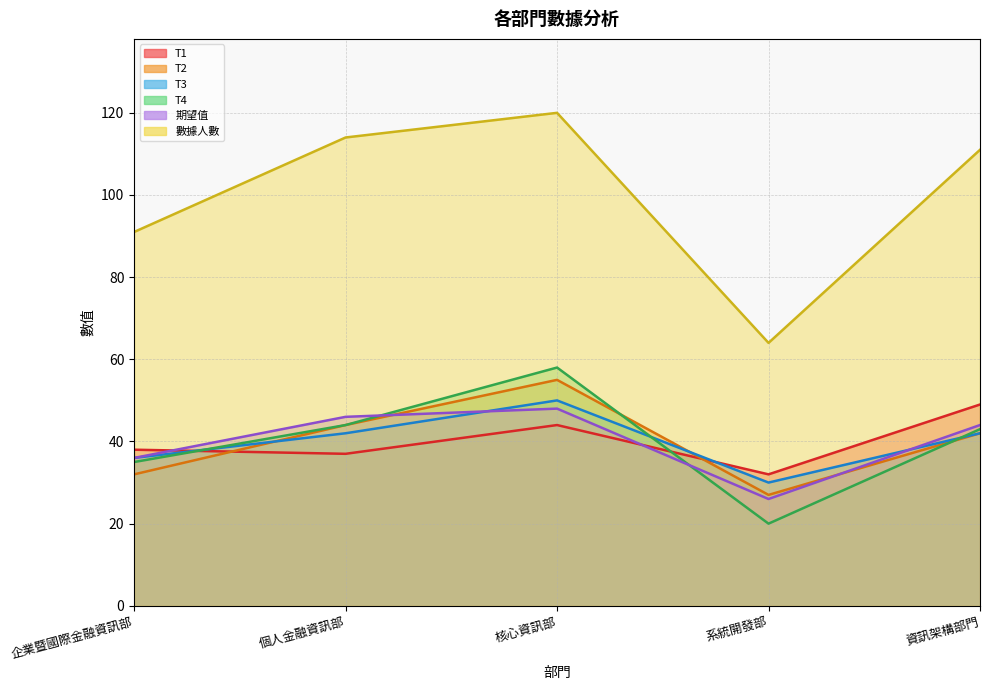

Read the T3 value at 個人金融資訊部, to the nearest 10.

40